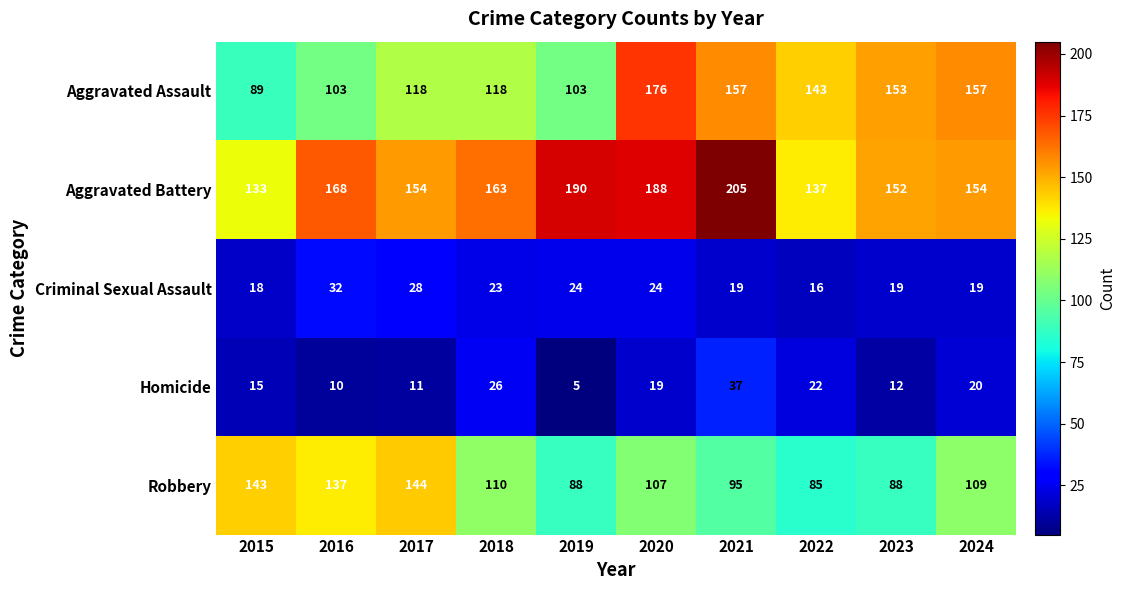

Which category has the highest value across all series?

2021